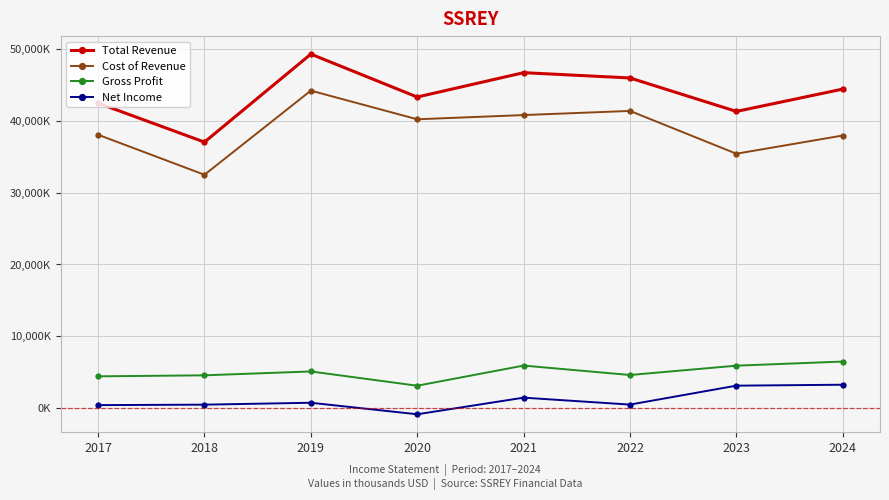

What are all the series names shown in the legend?

Total Revenue, Cost of Revenue, Gross Profit, Net Income